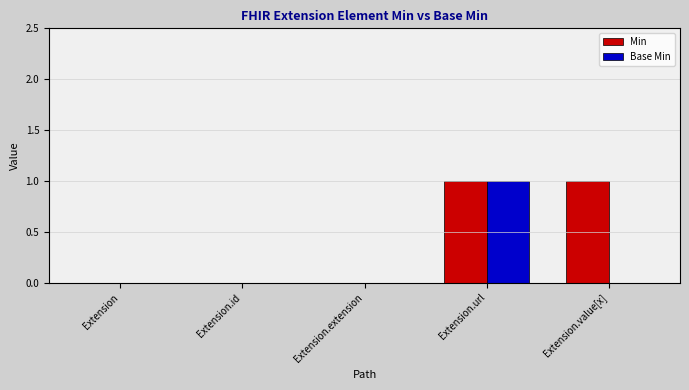

At which label does Base Min reach its peak?

Extension.url